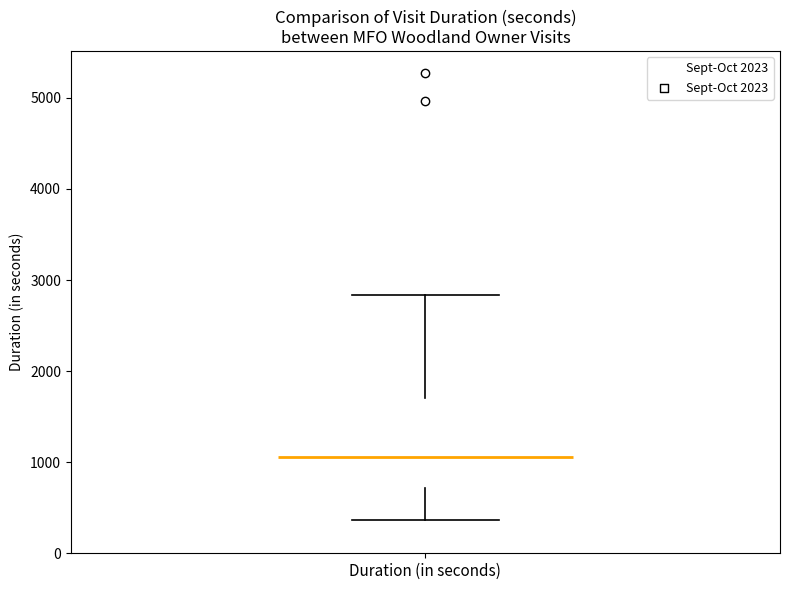

Transcribe this box plot: give where the median line is, the range the box spans, and where the two whiskers end, as read against the y-axis. The values are not printed on the chart, so give them approximately, as read against the axis.

median 1100, box 700 to 1700, whiskers 400 to 2800